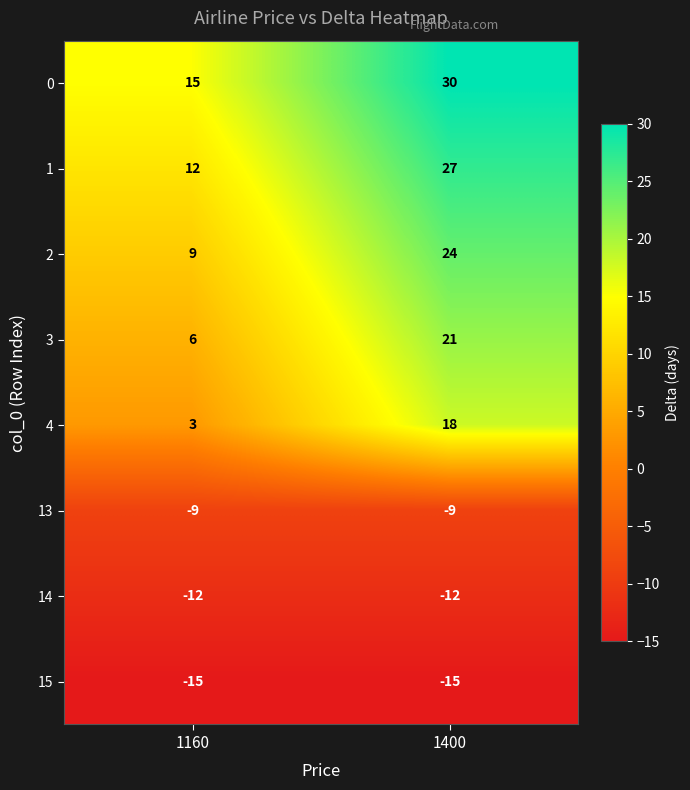

What is the sum of all 1 values?

39